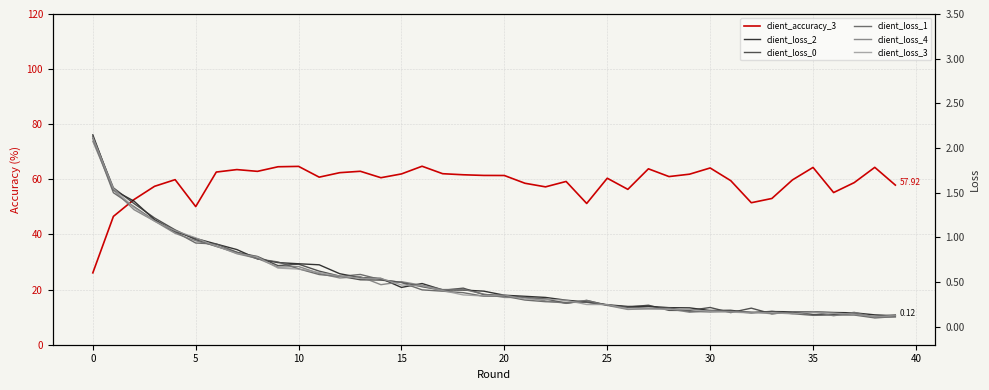

How many series are shown in this chart?

6